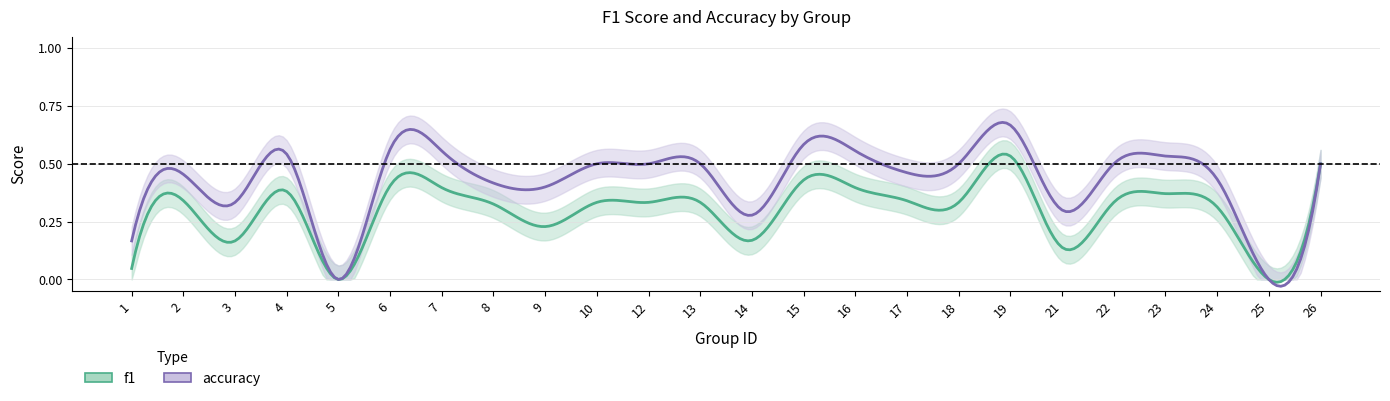

What is the difference between the f1 values at 6 and 26?

0.1